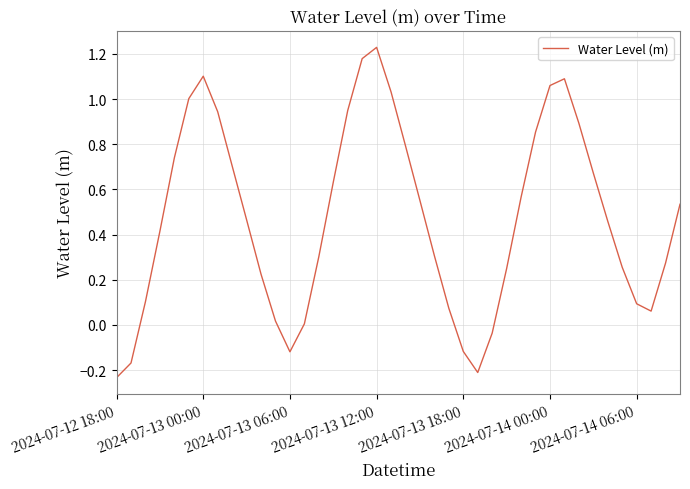

How many categories are shown in the chart?

40